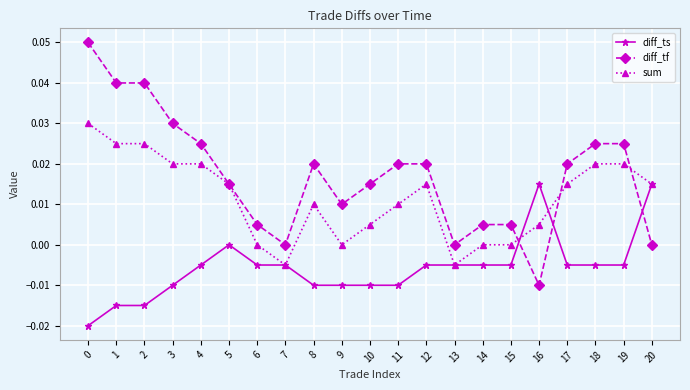

The value of diff_tf at 6 is 0.0. True or false?

True